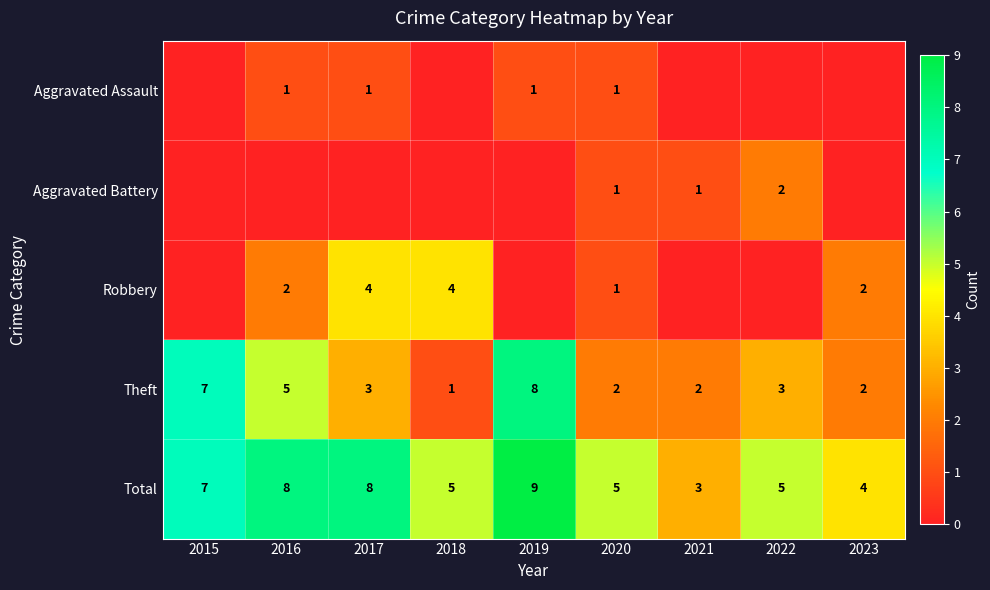

Between 2023 and 2016, which is larger?

2016